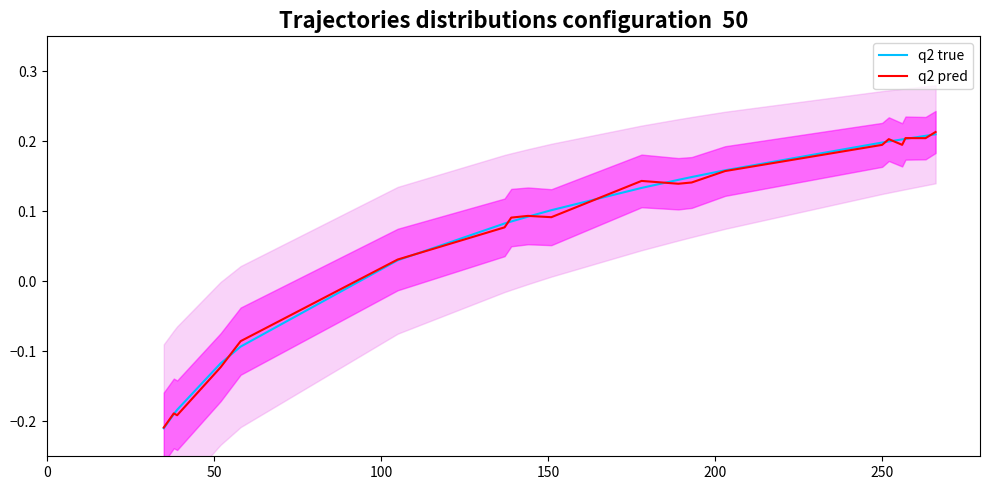

True or false: q2 true has more than 2 interior local peaks.

False